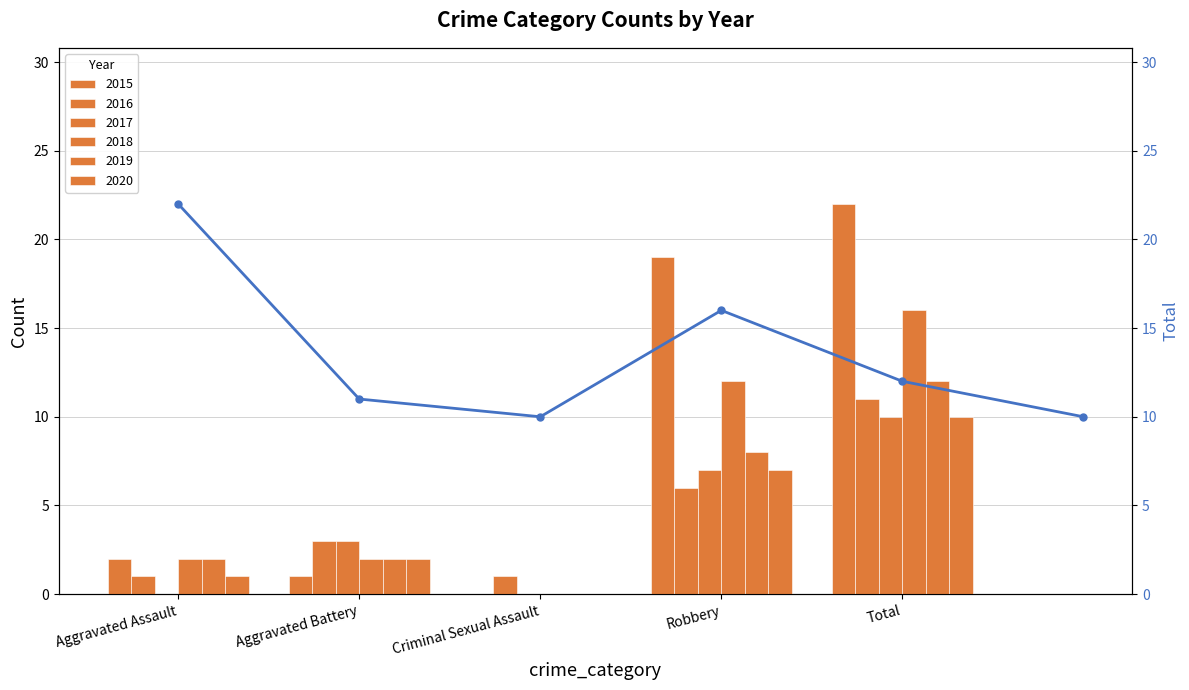

What is the sum of all values?

81